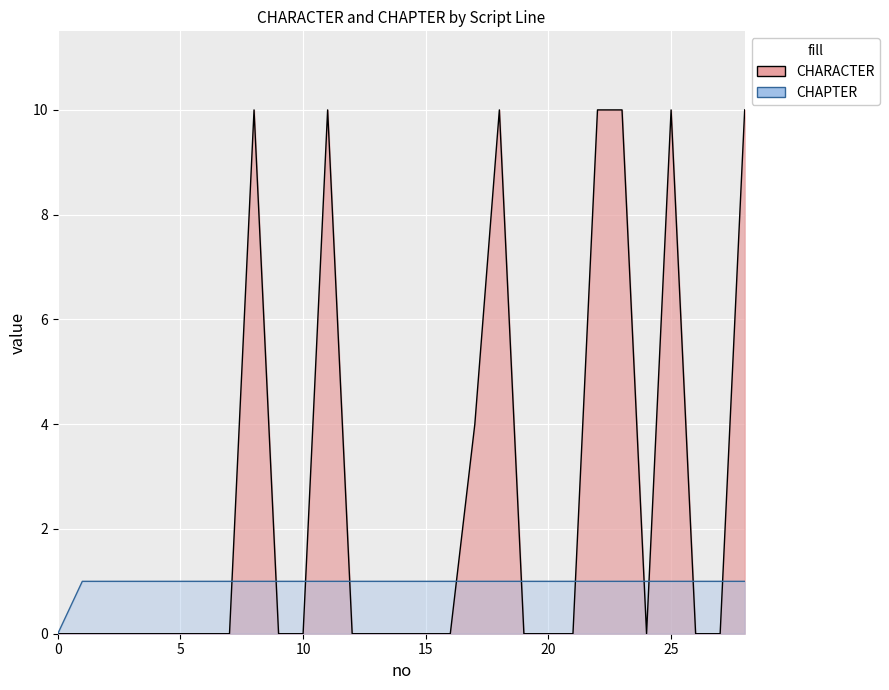

Is it true that CHAPTER equals 2 at 27?

False